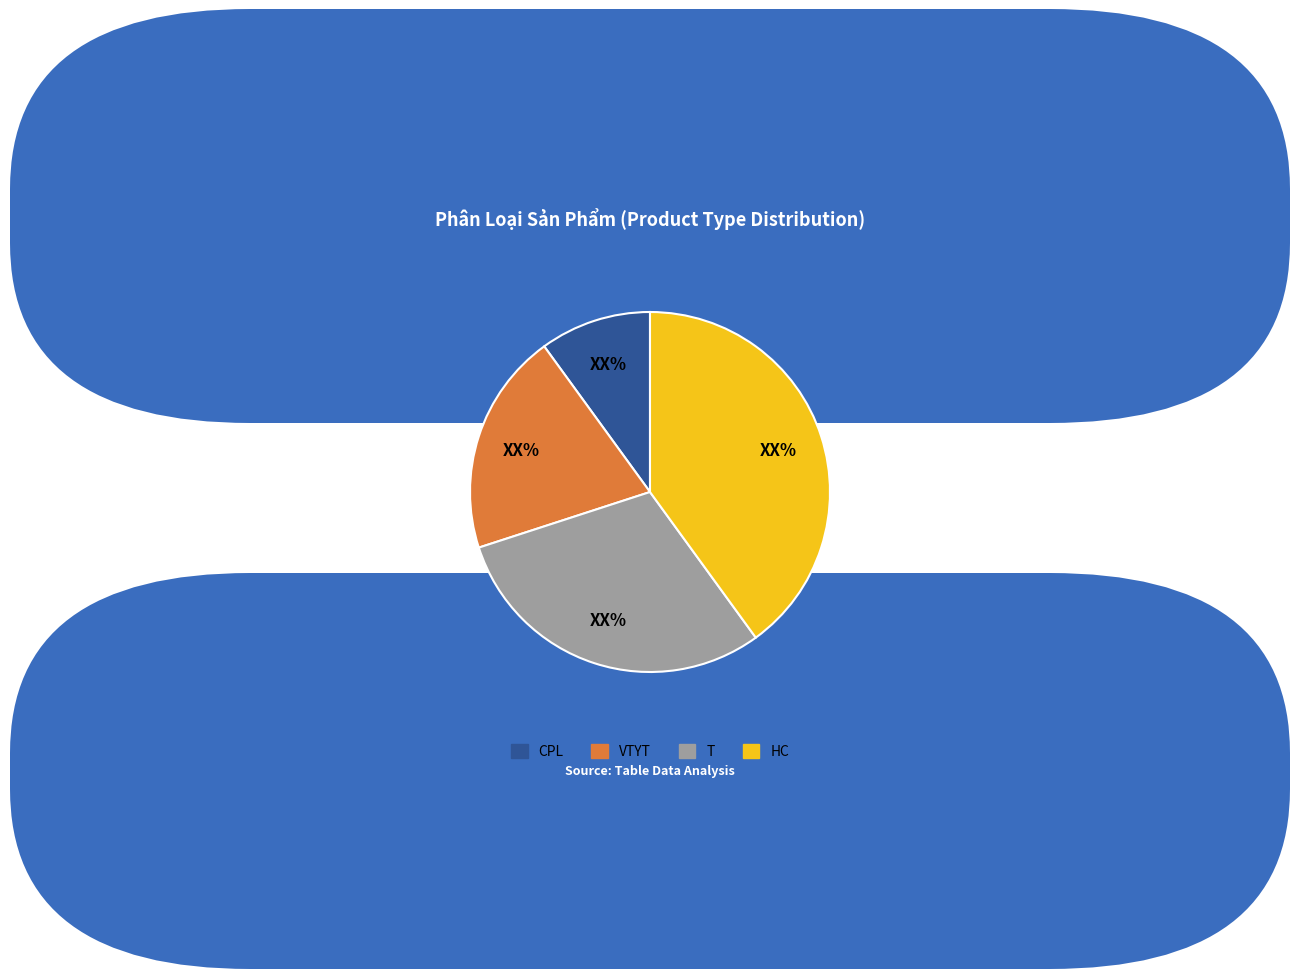

Which category has the biggest portion of the pie?

HC